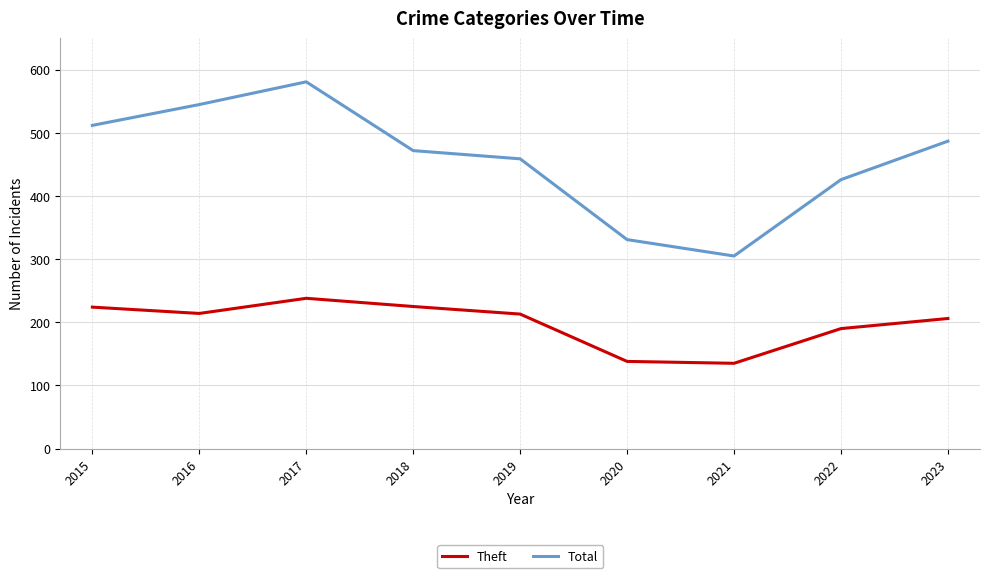

Does the chart have visible grid lines?

Yes